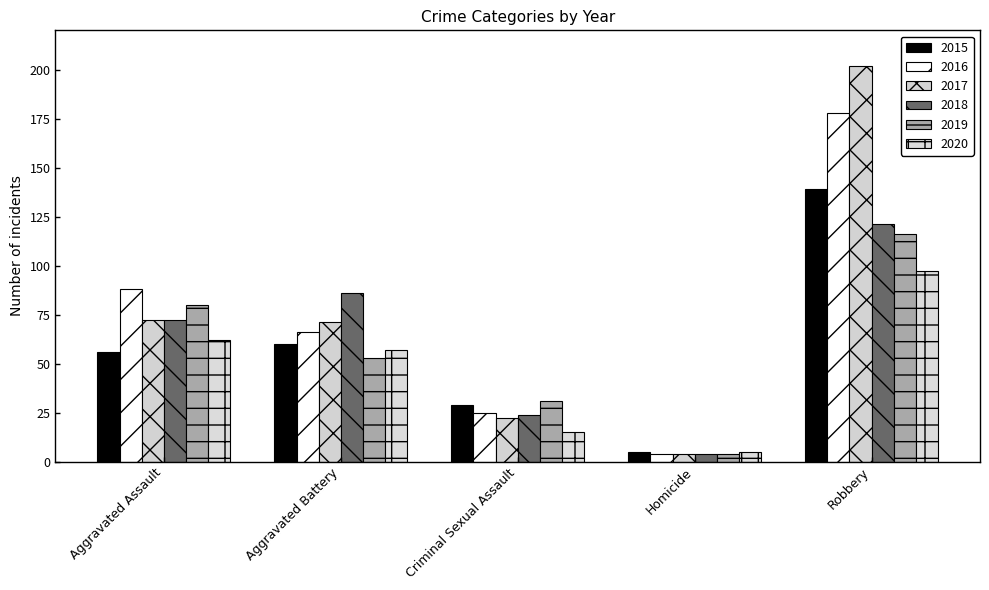

Count the 2019 values in the range 31 to 80.

3